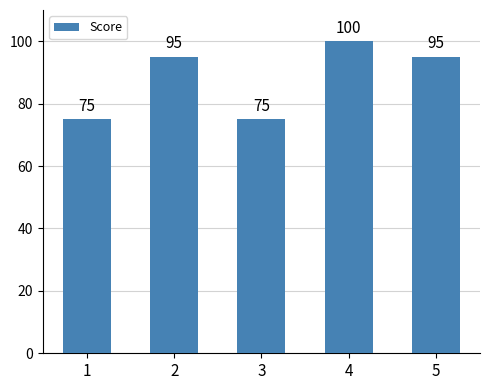

The value at 3 is 98. True or false?

False